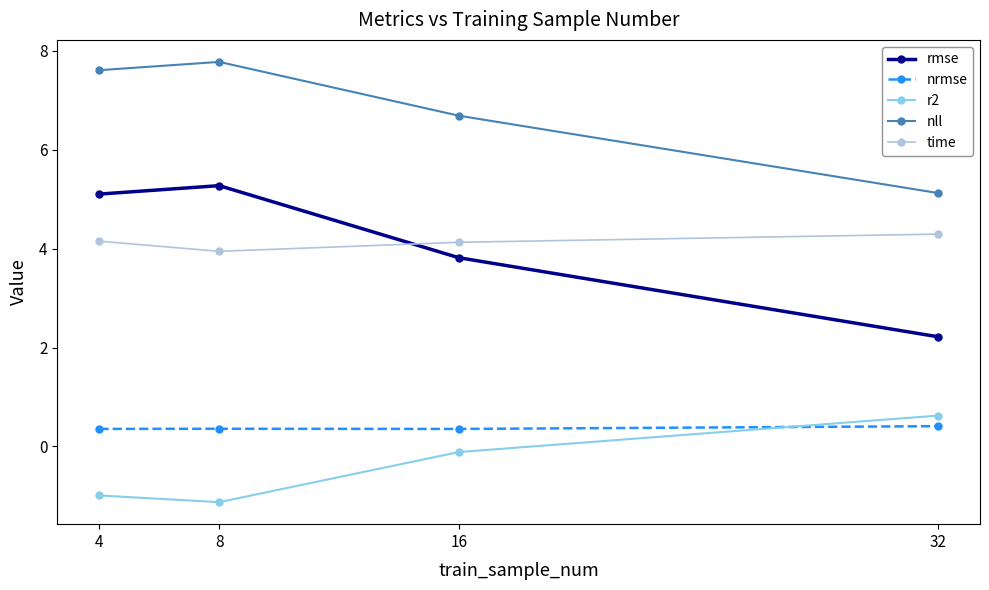

What is the spread (max minus min) of values at 4?

8.6